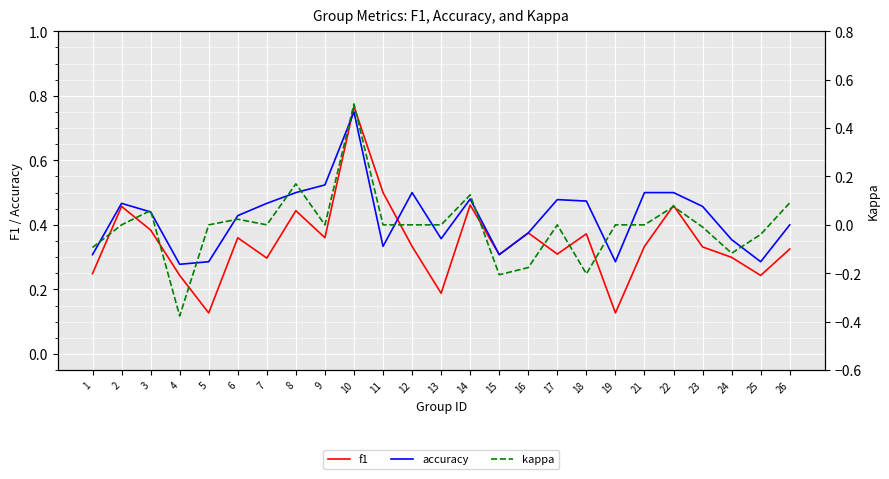

Rank the series at 21 from highest to lowest value.

accuracy, f1, kappa